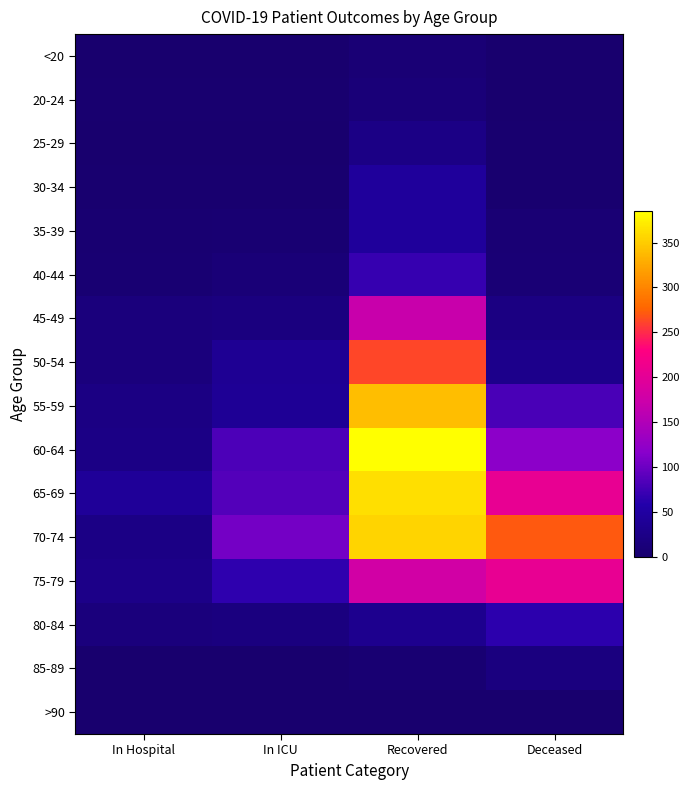

Which series has the widest spread of values?

60-64